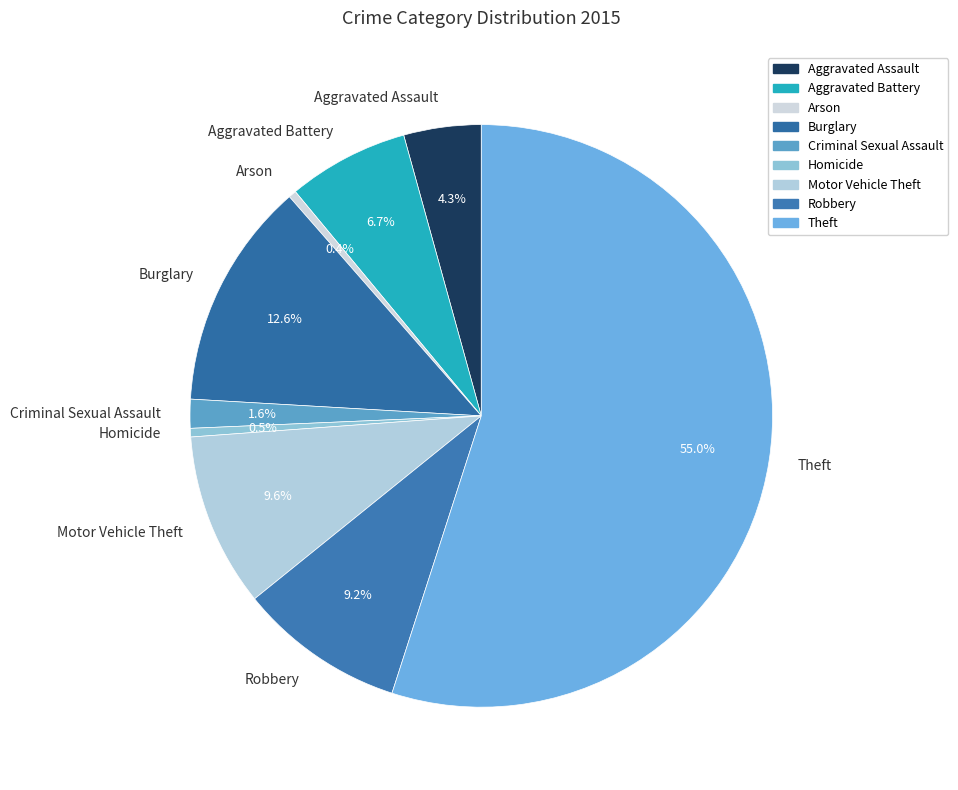

Which category has the biggest portion of the pie?

Theft